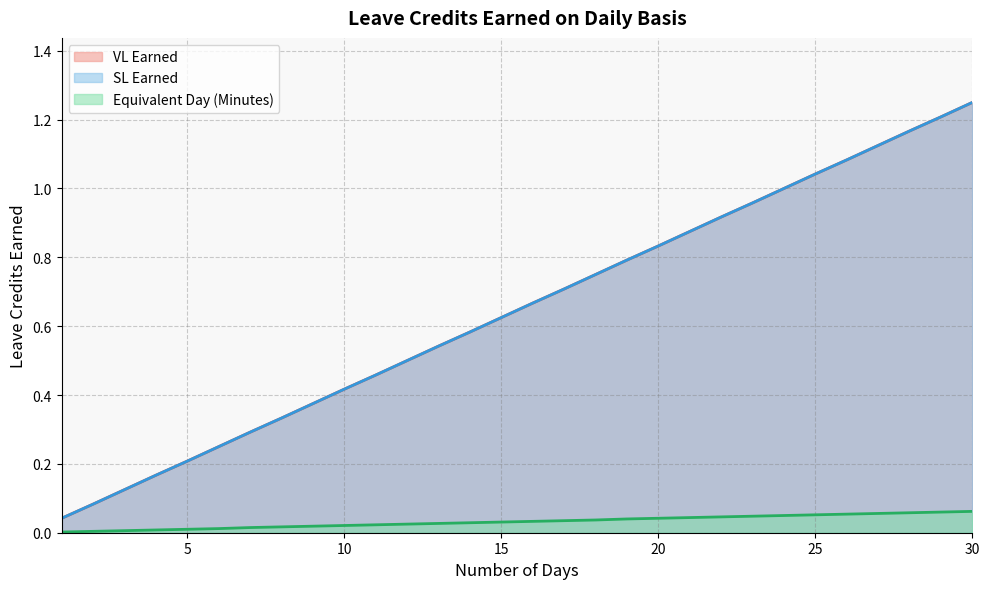

At 12, list the series in order from smallest to largest.

Equivalent Day (Minutes), VL Earned, SL Earned